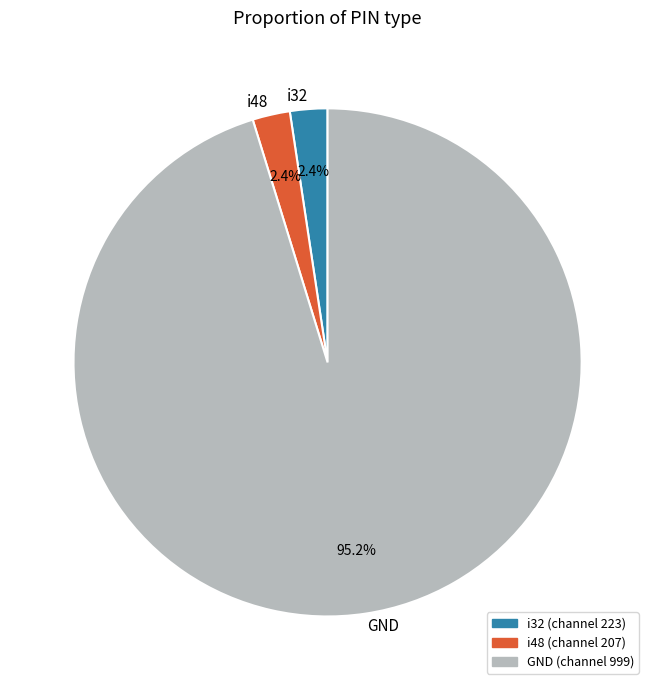

Which has a higher value, GND or i48?

GND